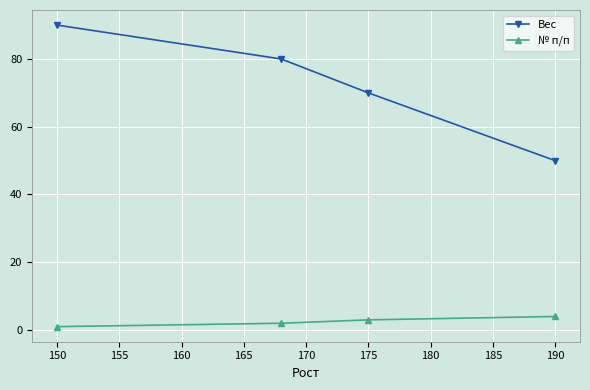

How many lines are shown in the chart?

2